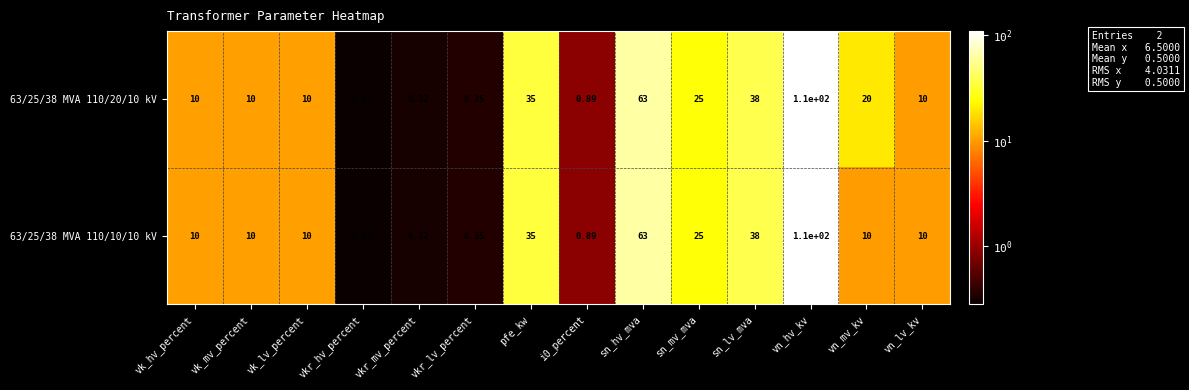

Rank the series by their average value, from highest to lowest.

63/25/38 MVA 110/20/10 kV, 63/25/38 MVA 110/10/10 kV